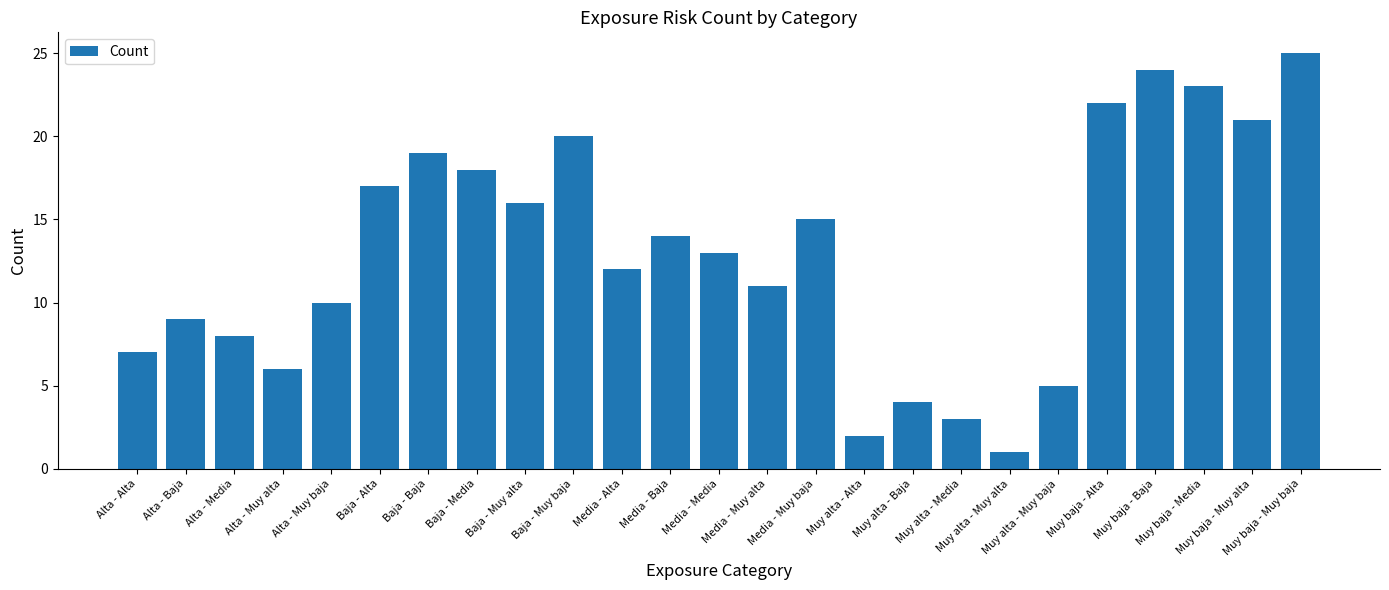

What is the sum of all values?

325